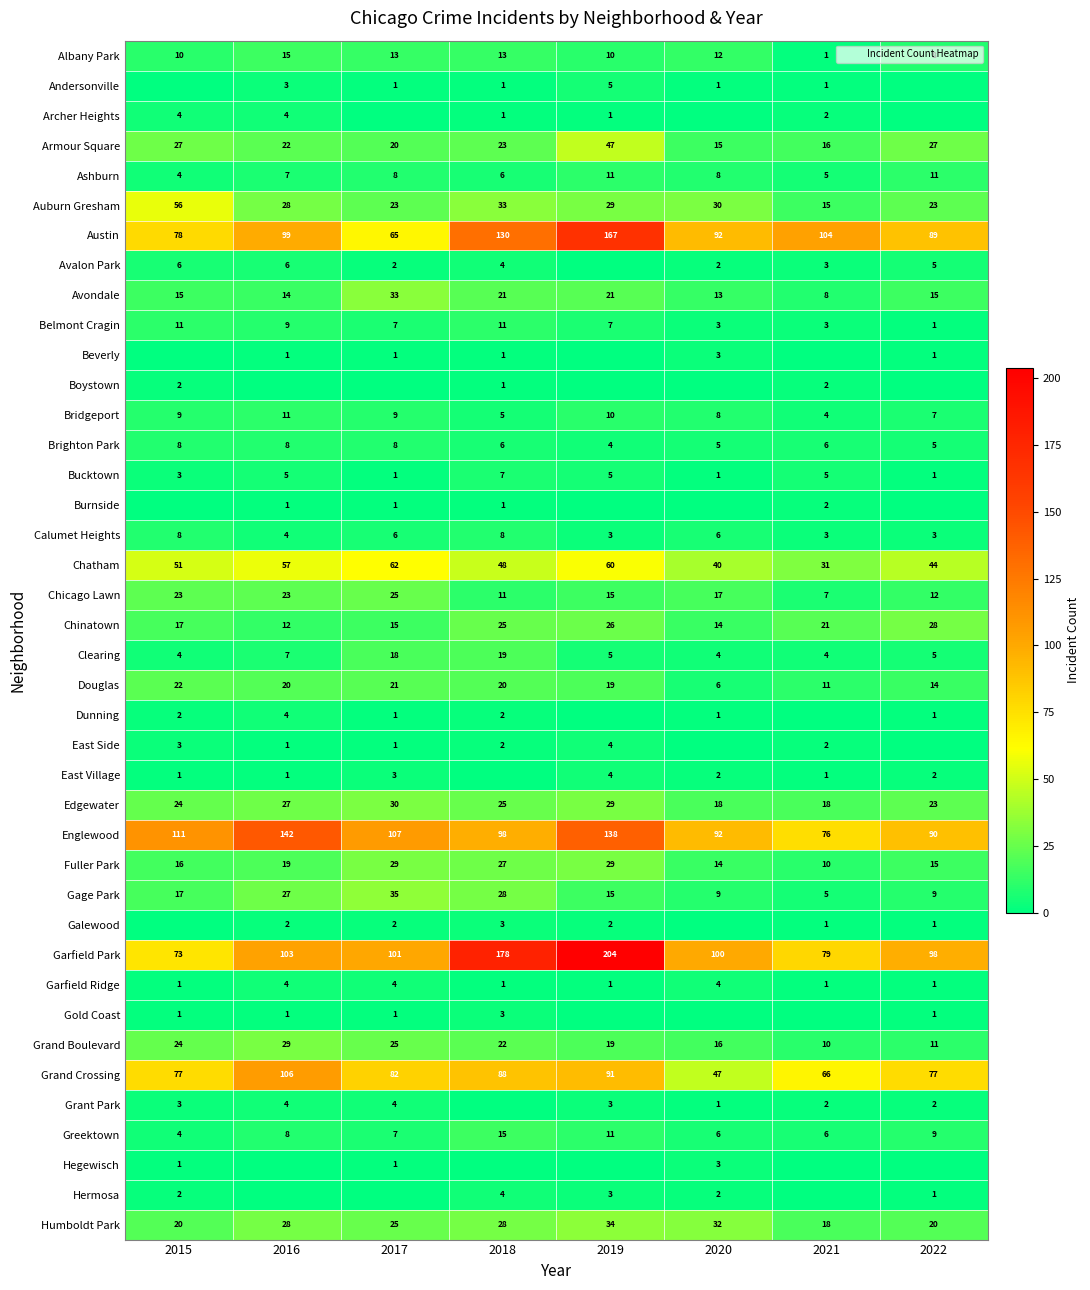

True or false: Brighton Park has a value of 8 at 2016.

True